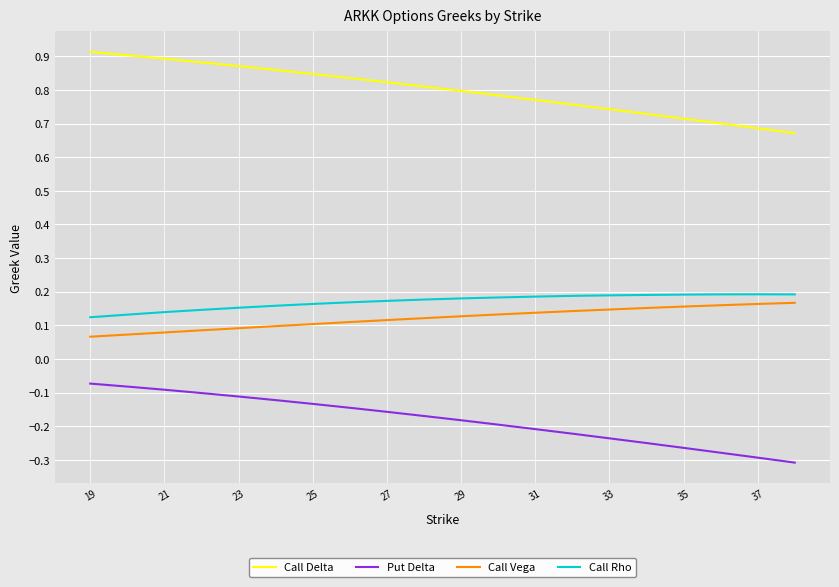

True or false: Call Vega and Call Delta intersect in this chart.

False